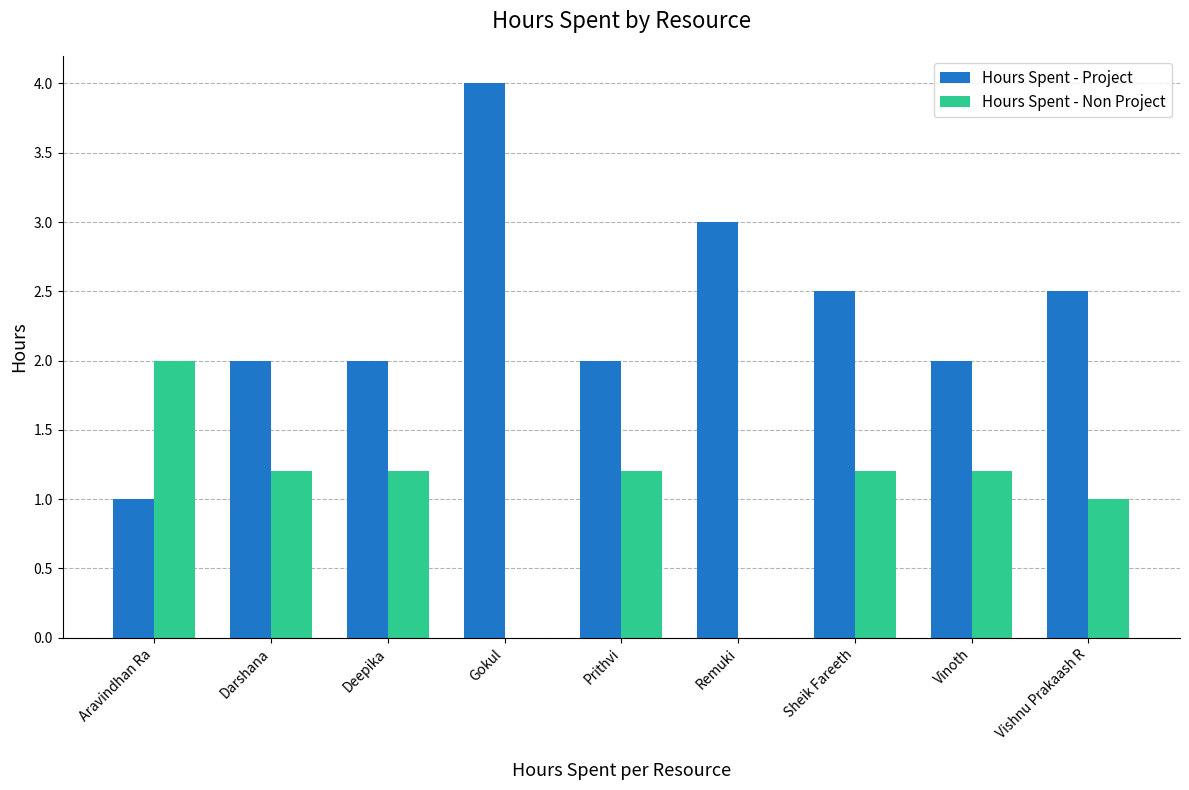

The Hours Spent - Project series shows 2.0 at Prithvi. True or false?

True